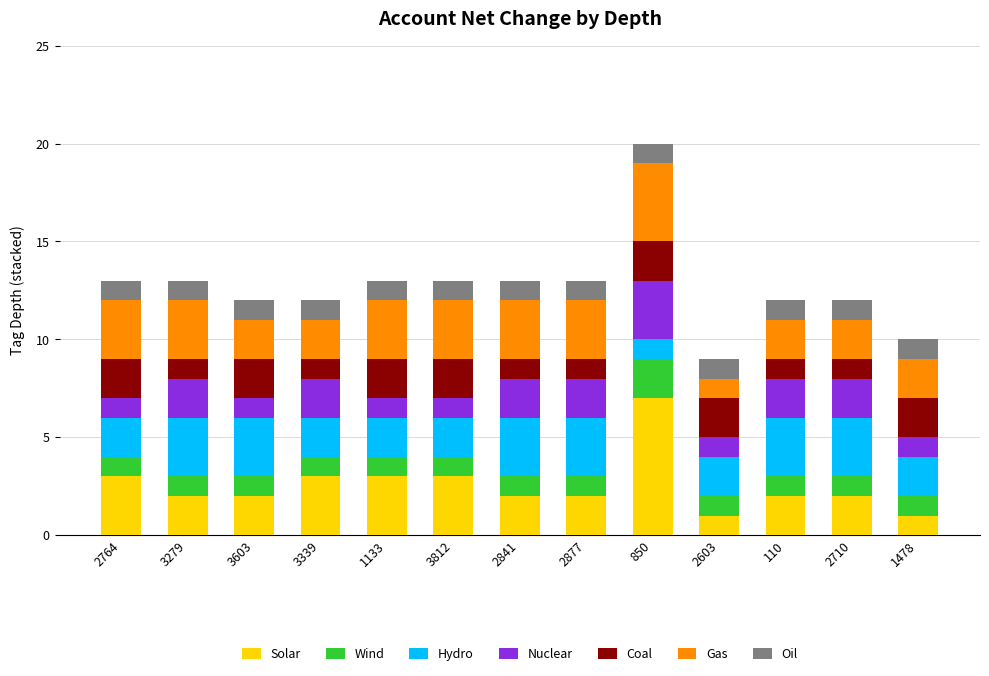

Is it true that Solar equals 1 at 2841?

False